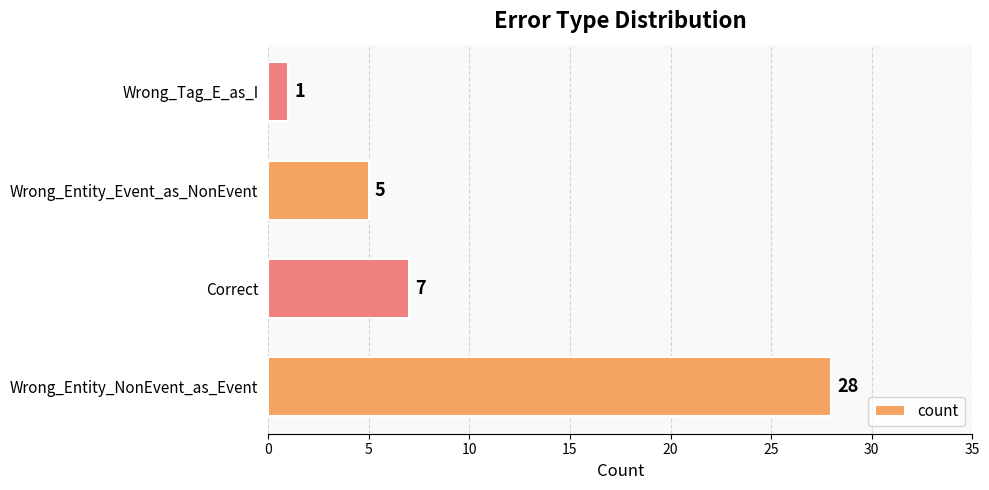

Reading bottom to top, extract all data points from this chart.

28	7	5	1